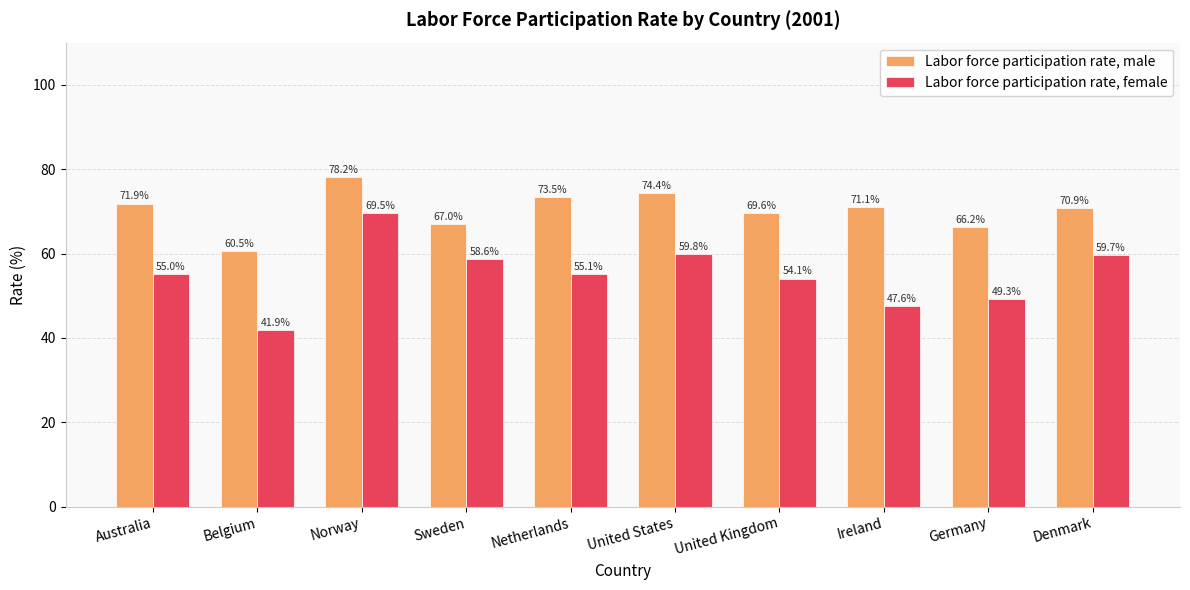

What is the label of the 7th bar from the left?

United Kingdom